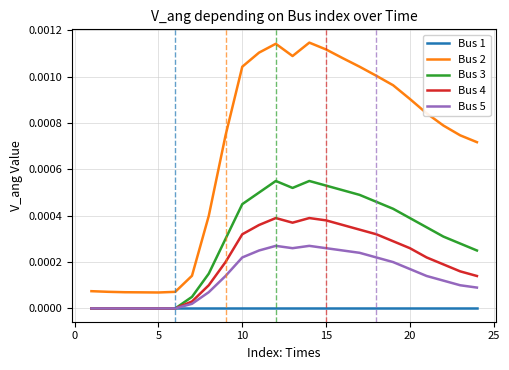

True or false: Bus 2 and Bus 5 cross at least once.

False